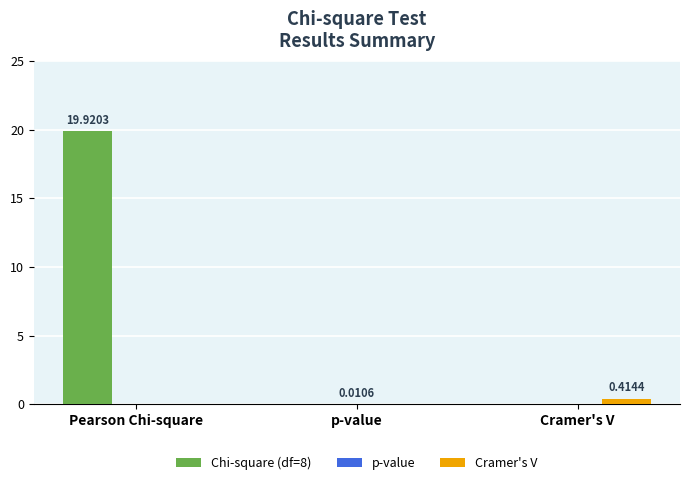

Which series changed the most between Pearson Chi-square and Cramer's V?

Chi-square (df=8)